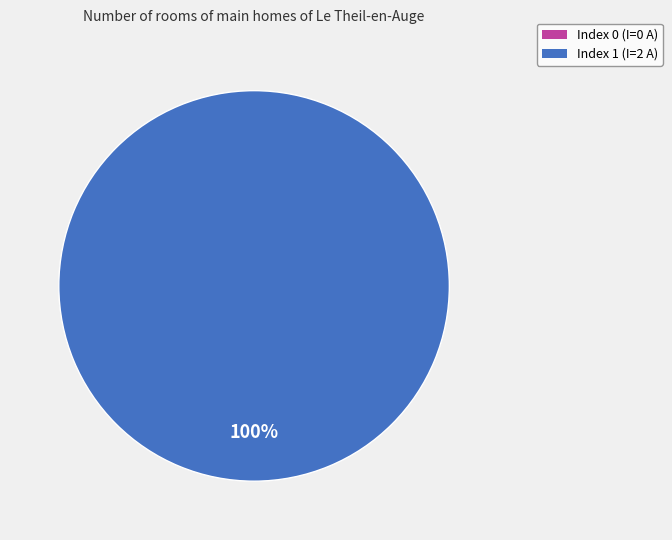

To the nearest percent, what is the difference between the largest and smallest slice percentages?

100%